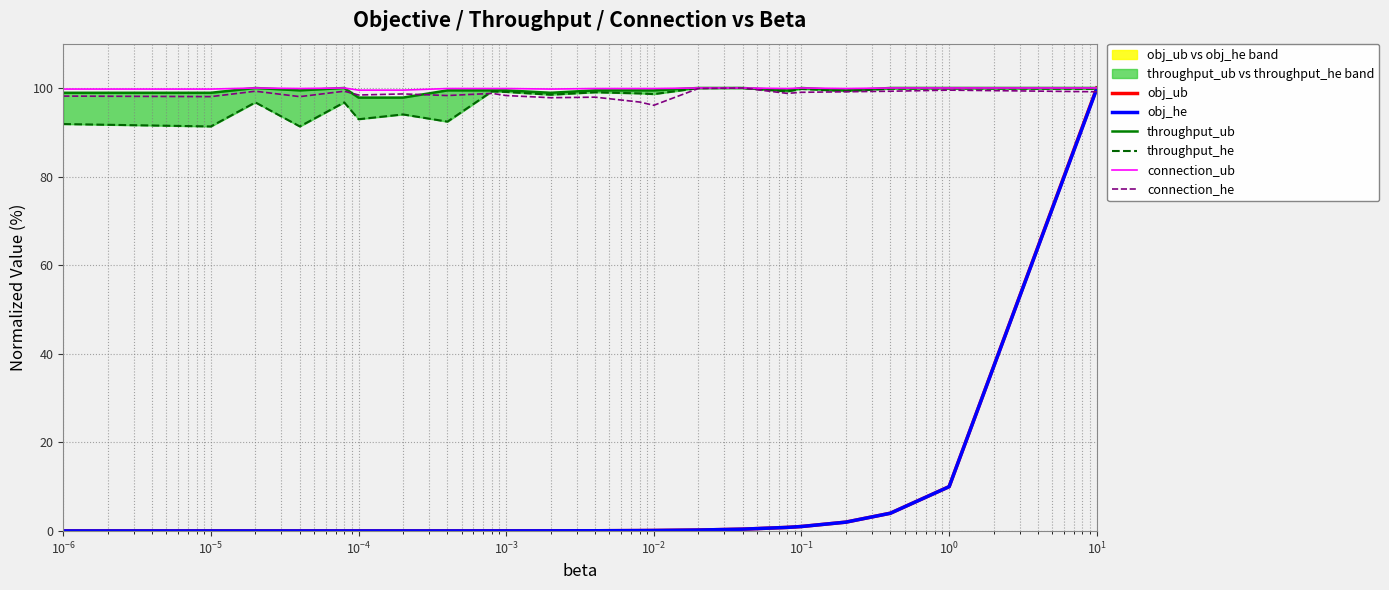

How many lines are shown in the chart?

6